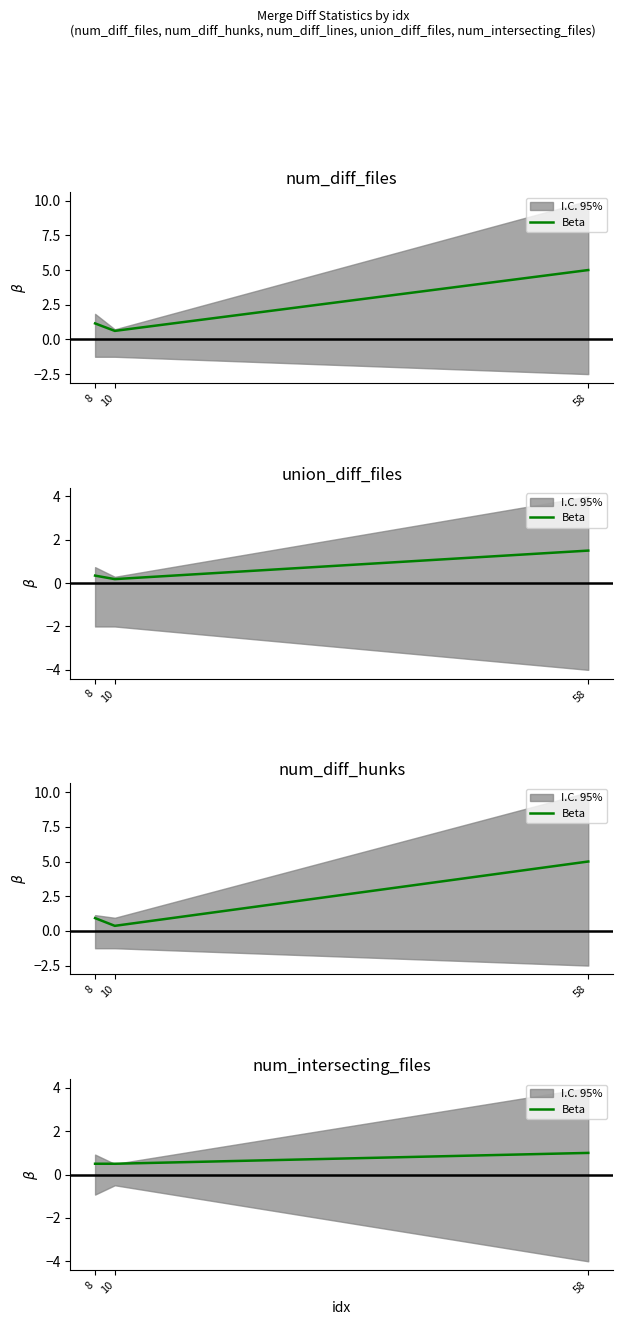

What is the value of the 1st point from the left?

0.5